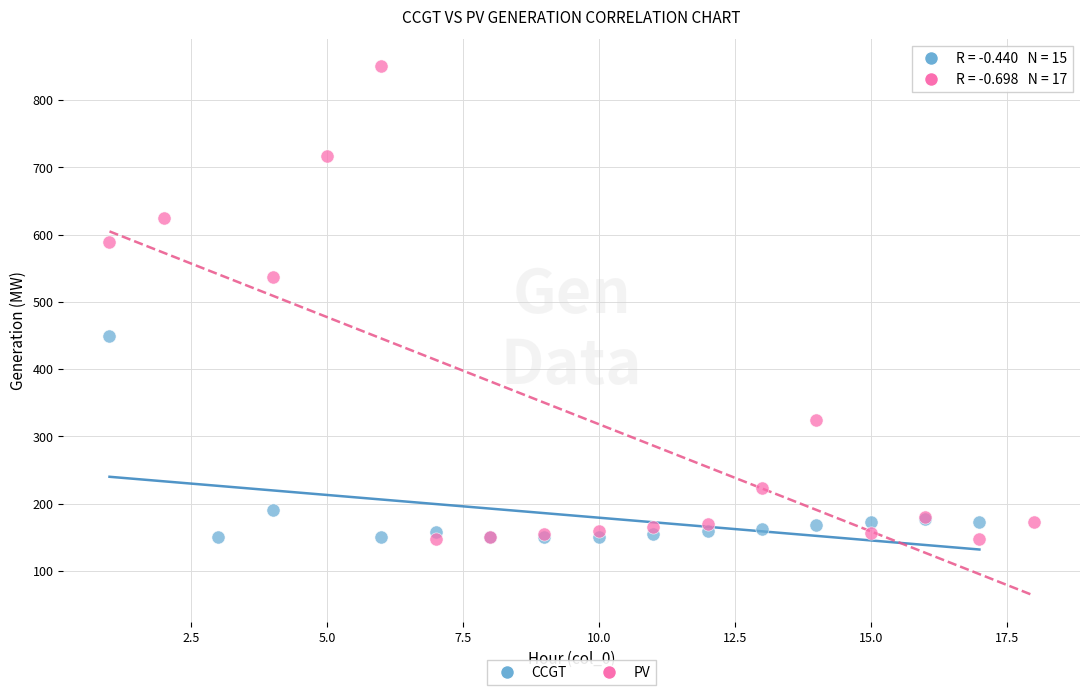

Which series contains the highest Y value?

PV